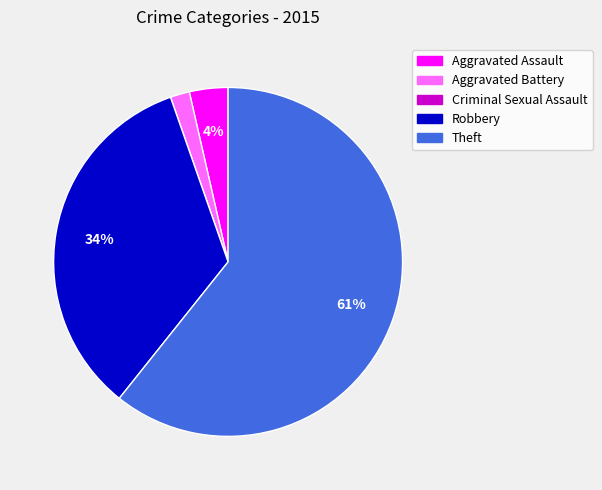

Is there any slice that represents more than half of the pie?

Yes